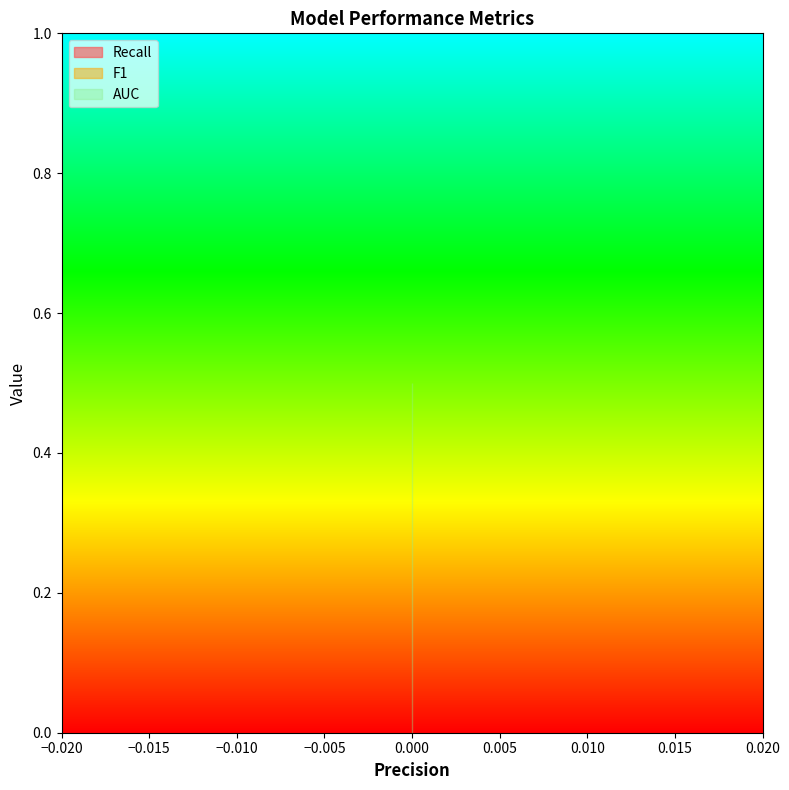

Which series has the largest range (max minus min)?

Recall